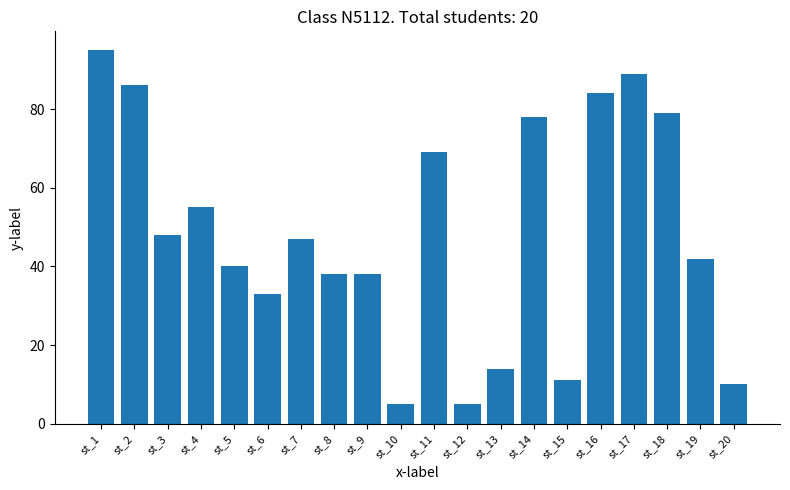

What is the sum of the values at st_2 and st_12?

91